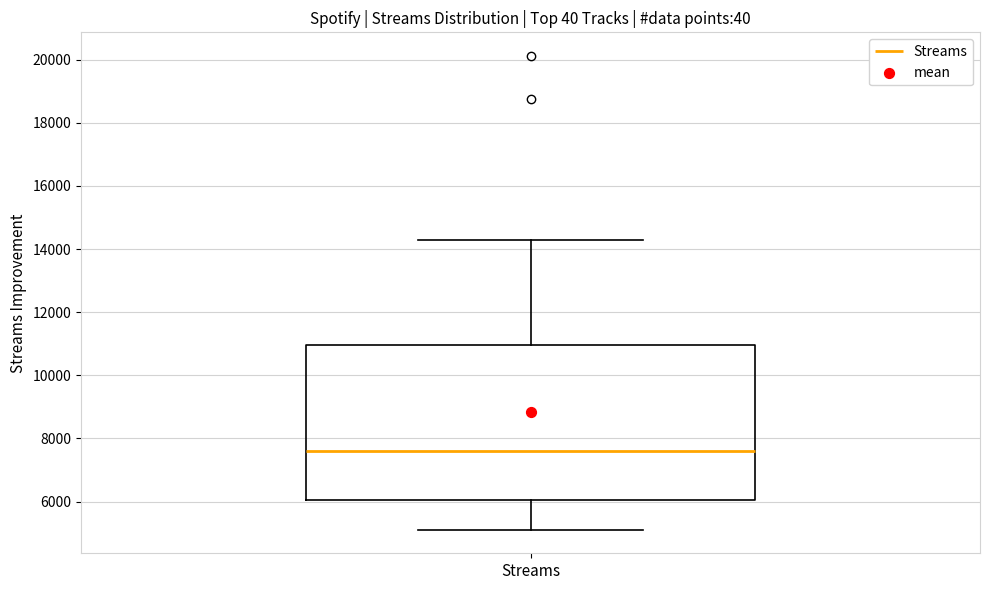

Transcribe this box plot: give where the median line is, the range the box spans, and where the two whiskers end, as read against the y-axis. The values are not printed on the chart, so give them approximately, as read against the axis.

median 7600, box 6000 to 11000, whiskers 5200 to 14200